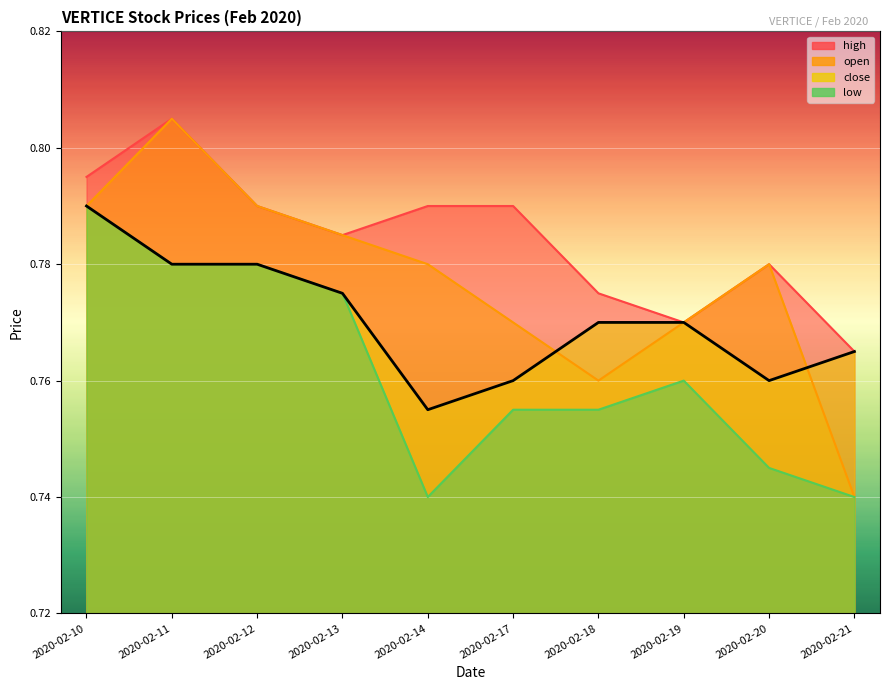

Reading right to left, what are all the values shown in this chart?

close: 2020-02-21=0.8	2020-02-20=0.8	2020-02-19=0.8	2020-02-18=0.8	2020-02-17=0.8	2020-02-14=0.8	2020-02-13=0.8	2020-02-12=0.8	2020-02-11=0.8	2020-02-10=0.8
open: 2020-02-21=0.7	2020-02-20=0.8	2020-02-19=0.8	2020-02-18=0.8	2020-02-17=0.8	2020-02-14=0.8	2020-02-13=0.8	2020-02-12=0.8	2020-02-11=0.8	2020-02-10=0.8
high: 2020-02-21=0.8	2020-02-20=0.8	2020-02-19=0.8	2020-02-18=0.8	2020-02-17=0.8	2020-02-14=0.8	2020-02-13=0.8	2020-02-12=0.8	2020-02-11=0.8	2020-02-10=0.8
low: 2020-02-21=0.7	2020-02-20=0.7	2020-02-19=0.8	2020-02-18=0.8	2020-02-17=0.8	2020-02-14=0.7	2020-02-13=0.8	2020-02-12=0.8	2020-02-11=0.8	2020-02-10=0.8